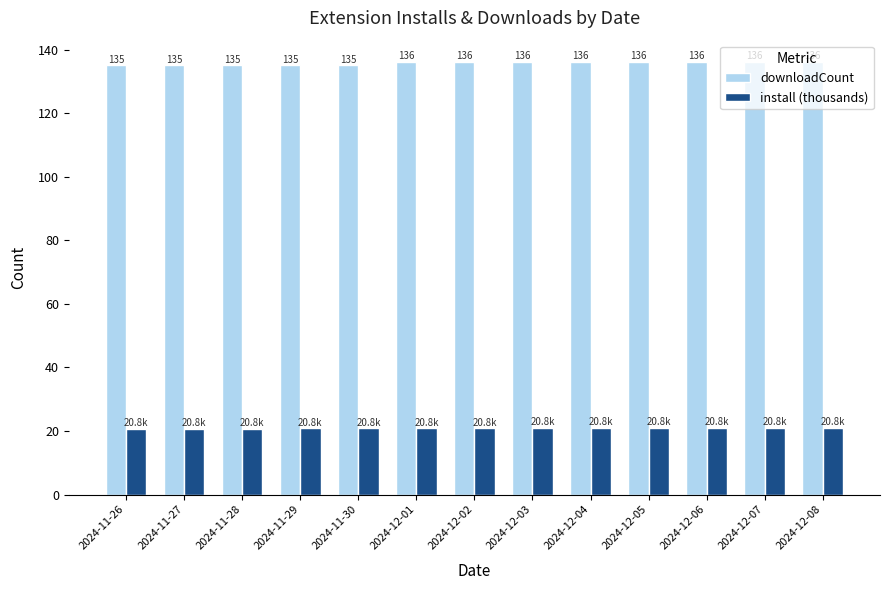

The downloadCount series shows 177.1 at 2024-12-04. True or false?

False